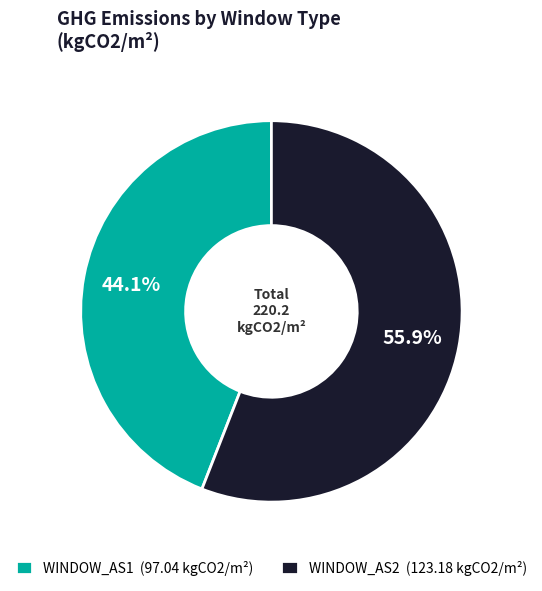

What is the majority slice?

WINDOW_AS2